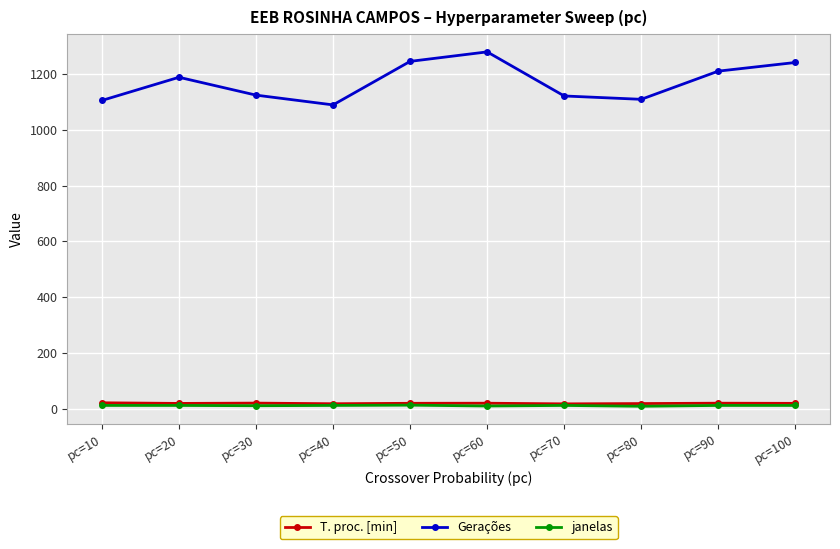

Between pc=30 and pc=100, which series saw the biggest shift?

Gerações